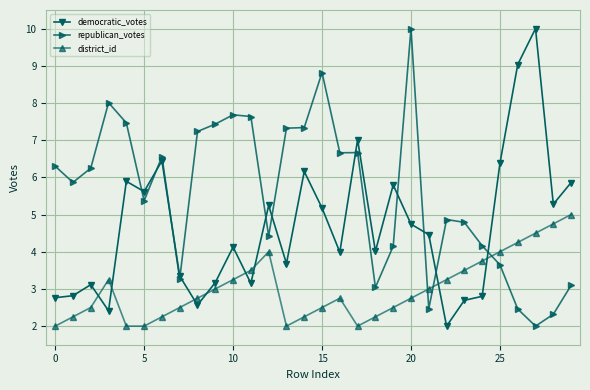

Does the chart have visible grid lines?

Yes